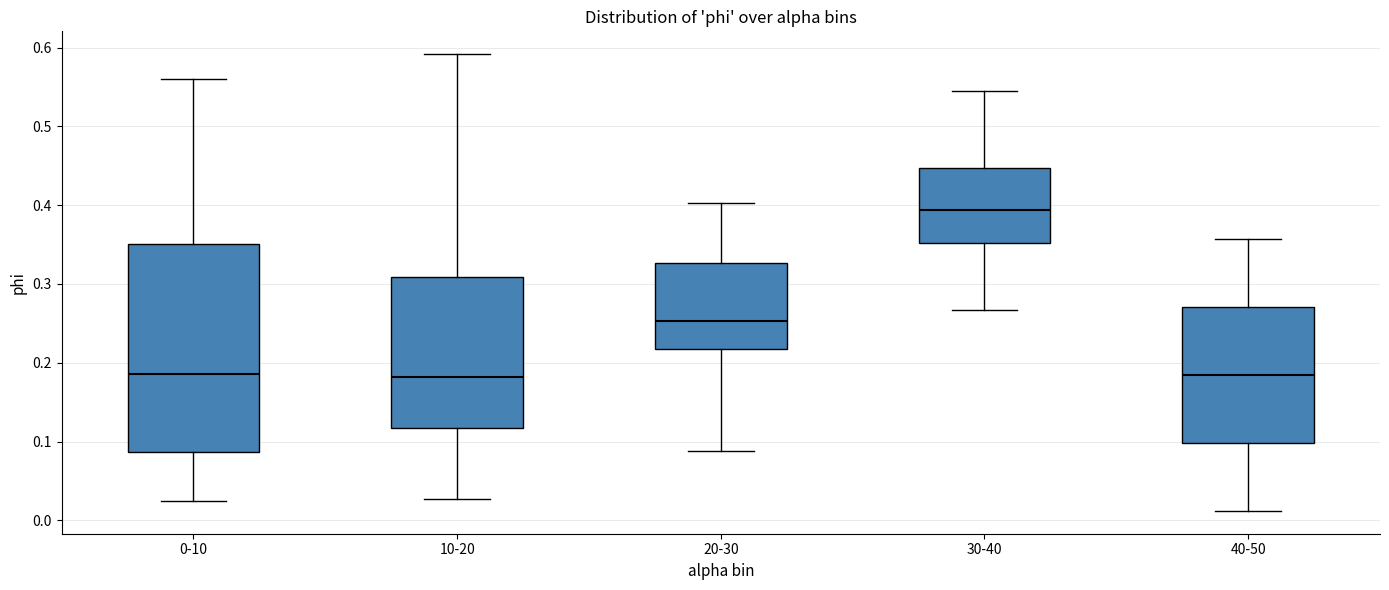

Which box is the tallest, from its lower edge to its upper edge?

0-10